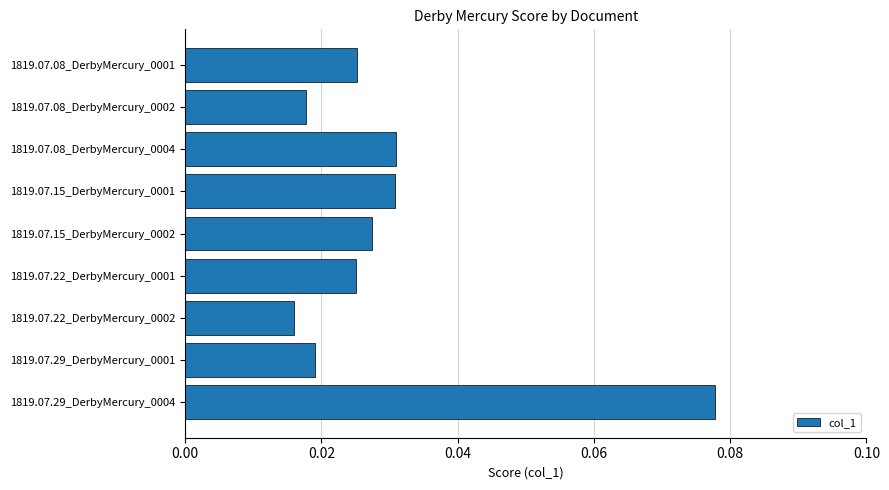

Which label corresponds to the largest value in the chart?

1819.07.29_DerbyMercury_0004